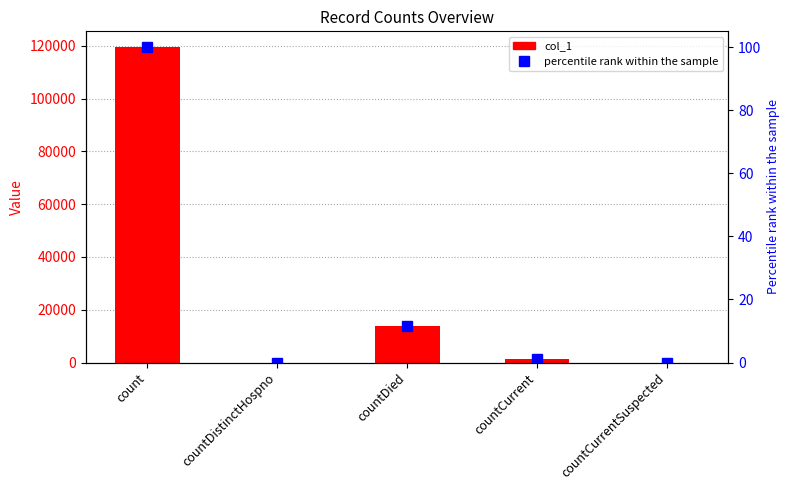

What position from the left is countCurrent?

4